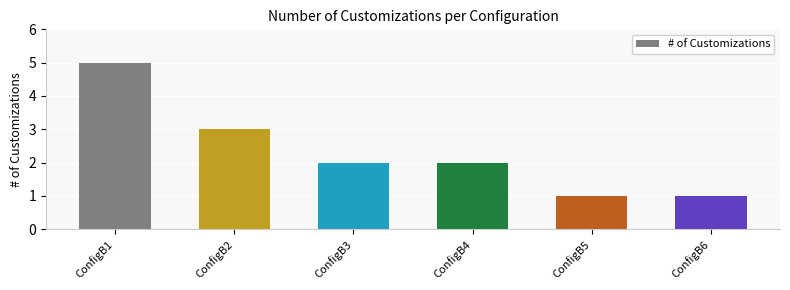

At which category does the chart reach its peak across all series?

ConfigB1